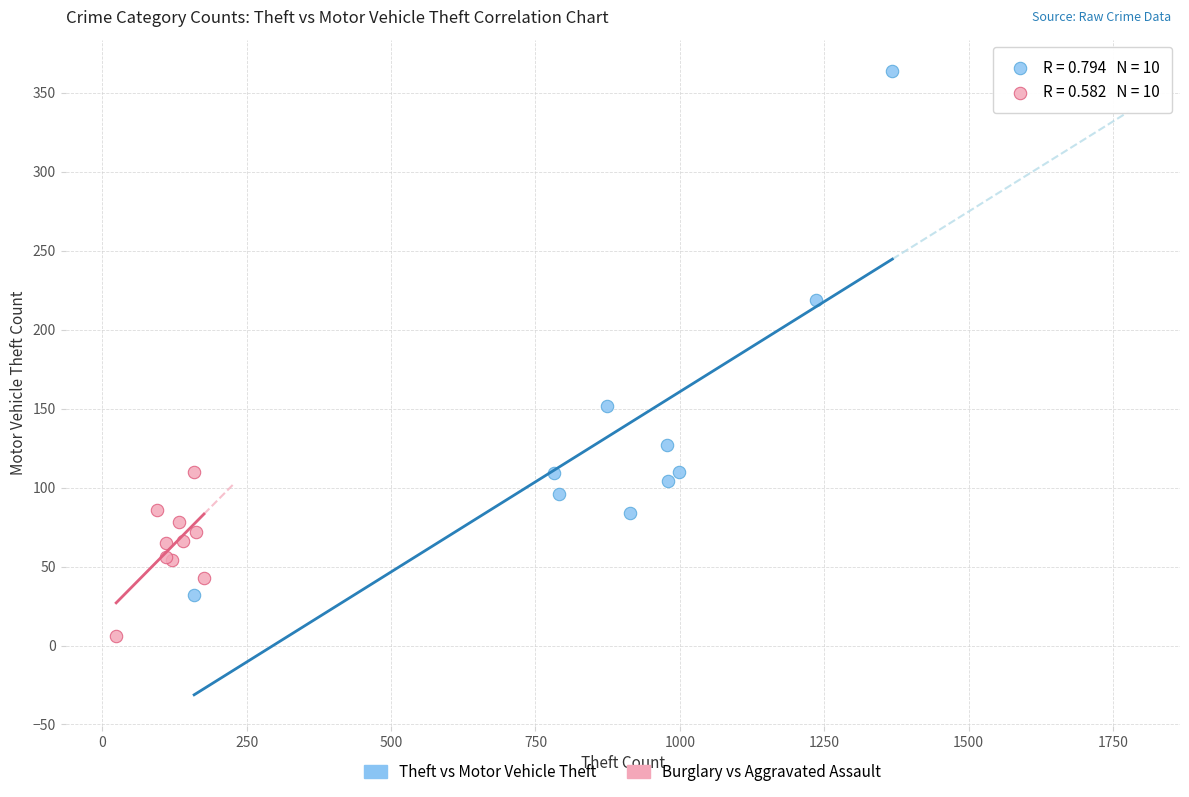

Which series contains the lowest Y value?

Burglary vs Aggravated Assault